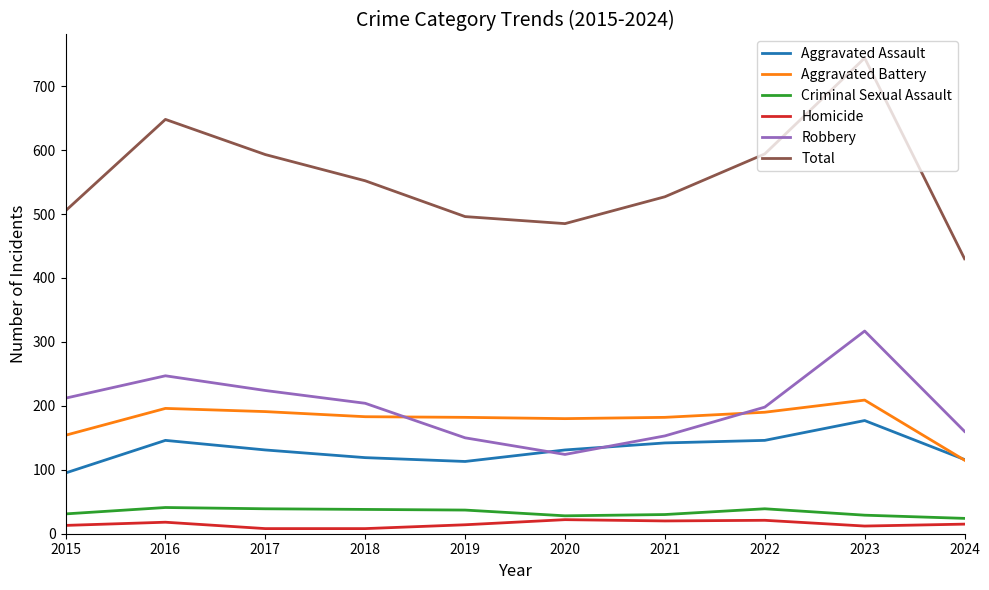

Which series changed the most between 2023 and 2024?

Total